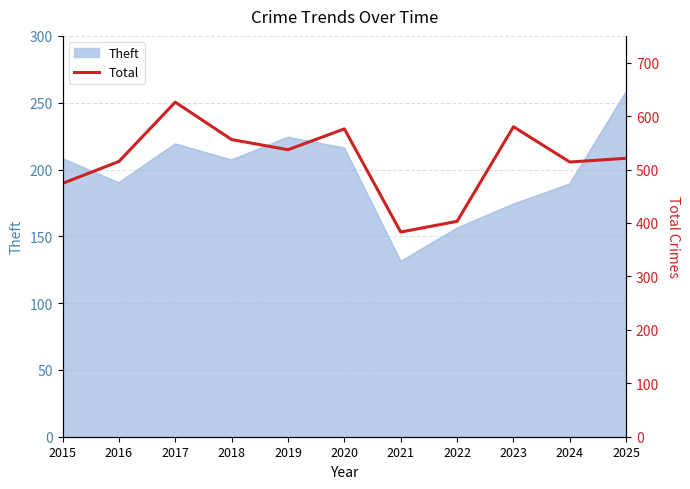

Which label corresponds to the largest value in the chart?

2017